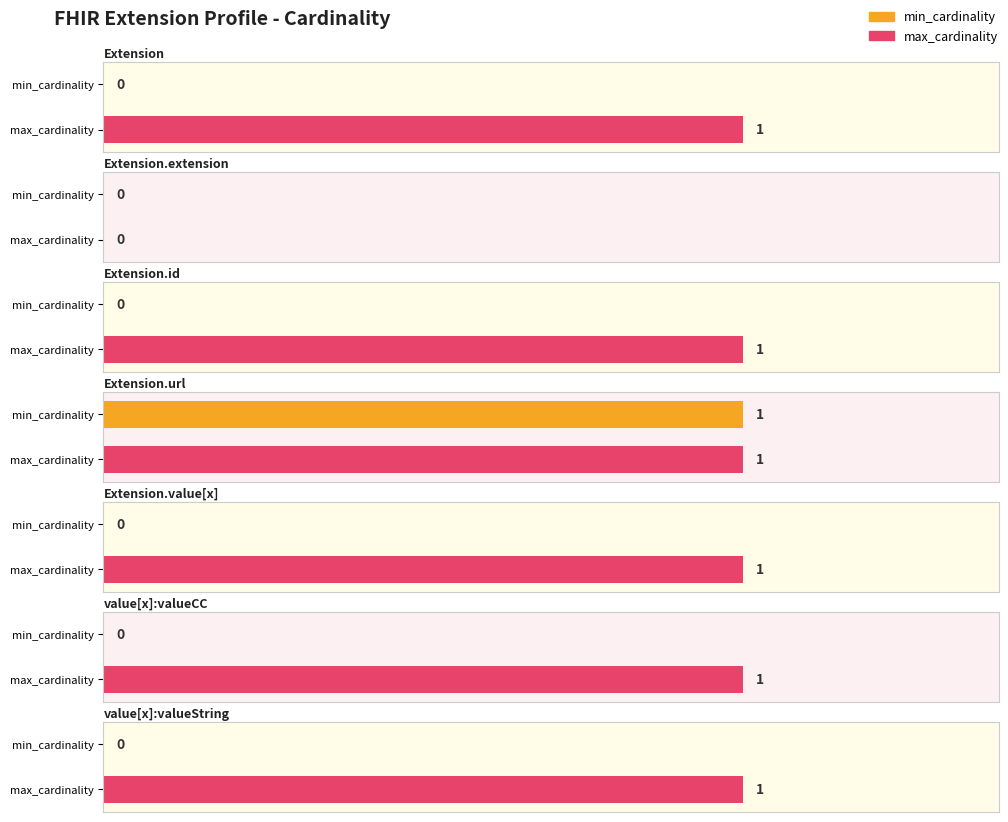

What is the total value across all series at Extension.value[x]?

1